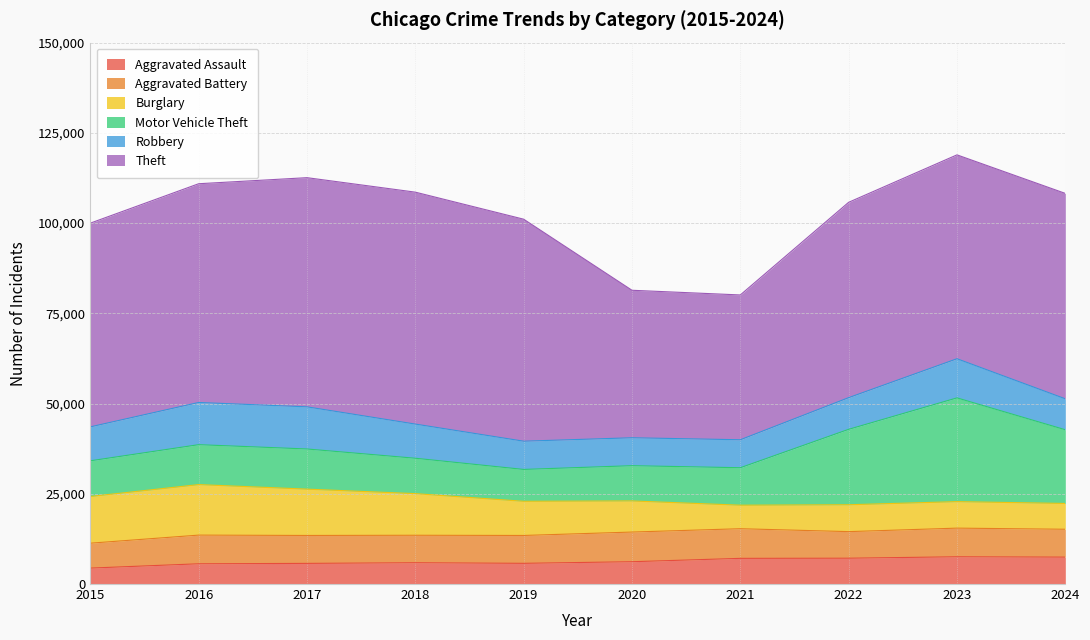

Reading left to right, list all the values displayed in this chart.

Aggravated Assault: 2015=4412	2016=5608	2017=5719	2018=5899	2019=5735	2020=6180	2021=7111	2022=7153	2023=7549	2024=7455
Aggravated Battery: 2015=6901	2016=7945	2017=7736	2018=7611	2019=7719	2020=8218	2021=8212	2022=7364	2023=7936	2024=7719
Burglary: 2015=12939	2016=13996	2017=12835	2018=11534	2019=9470	2020=8623	2021=6517	2022=7448	2023=7343	2024=7147
Motor Vehicle Theft: 2015=9888	2016=11060	2017=11126	2018=9805	2019=8825	2020=9764	2021=10381	2022=20896	2023=28743	2024=20421
Robbery: 2015=9406	2016=11691	2017=11677	2018=9464	2019=7825	2020=7739	2021=7749	2022=8777	2023=10845	2024=8576
Theft: 2015=56440	2016=60604	2017=63490	2018=64257	2019=61503	2020=40862	2021=40120	2022=54120	2023=56486	2024=56906